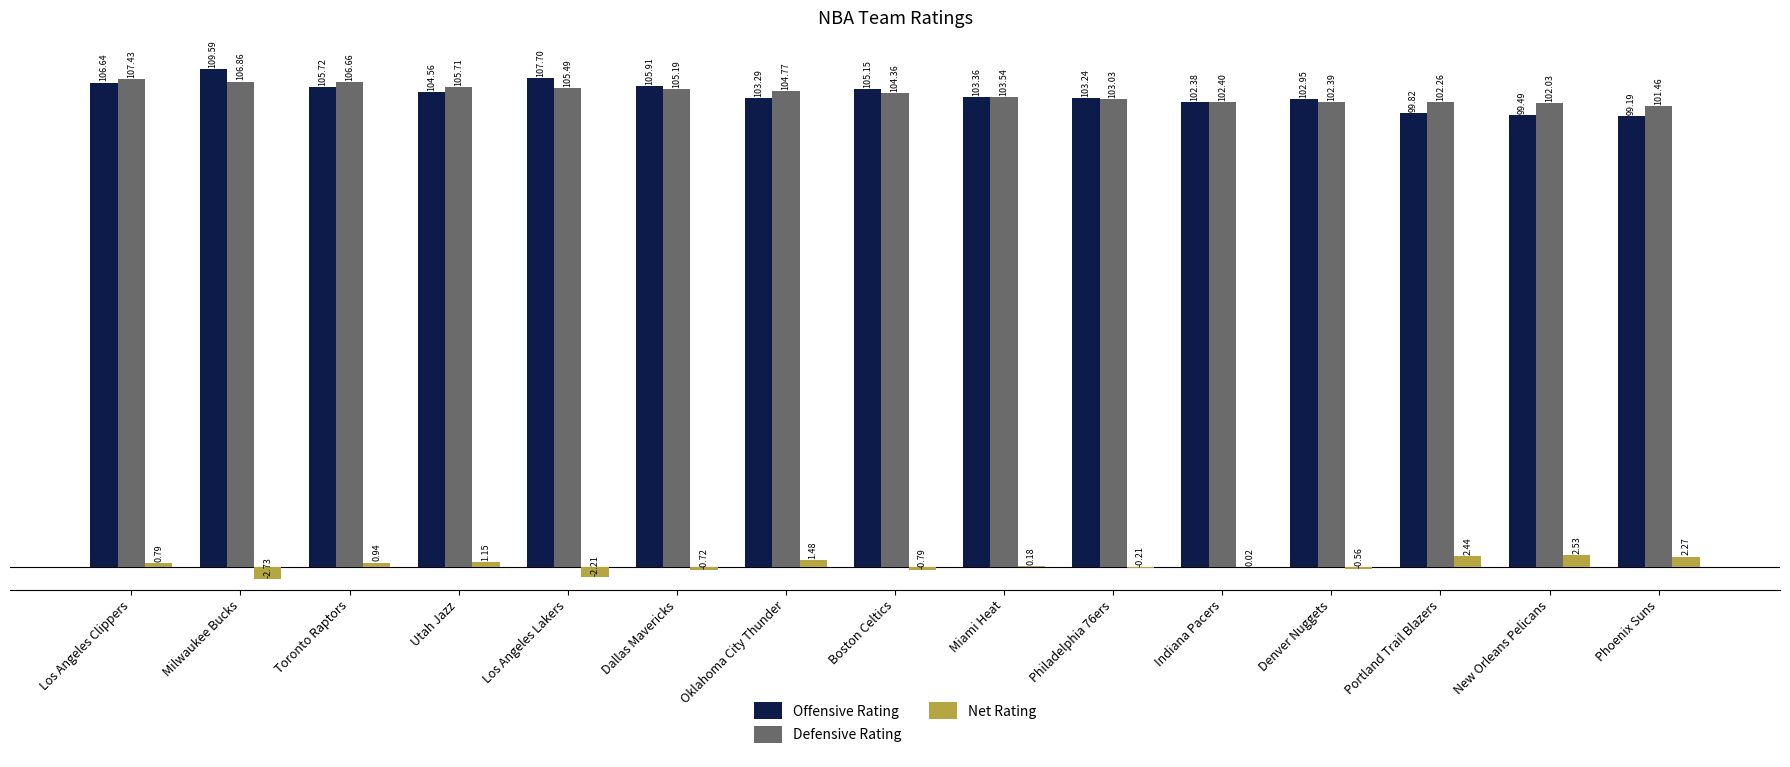

Between Los Angeles Clippers and Miami Heat, which series saw the biggest shift?

Defensive Rating